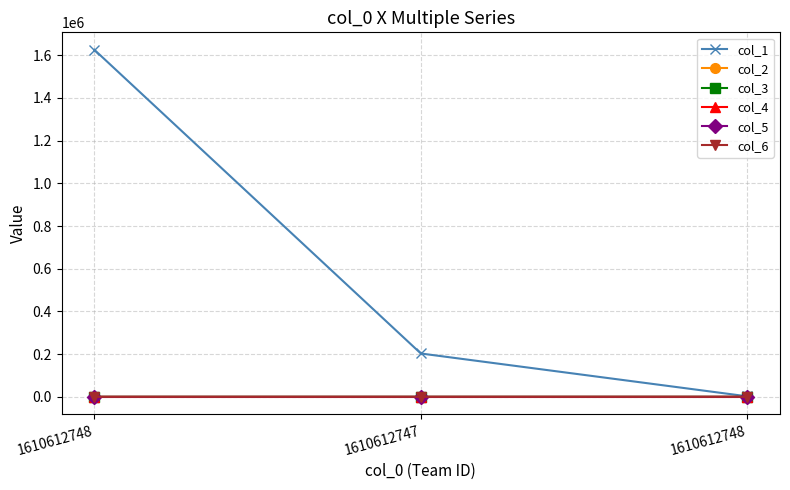

What is the minimum value for col_2?

0.5